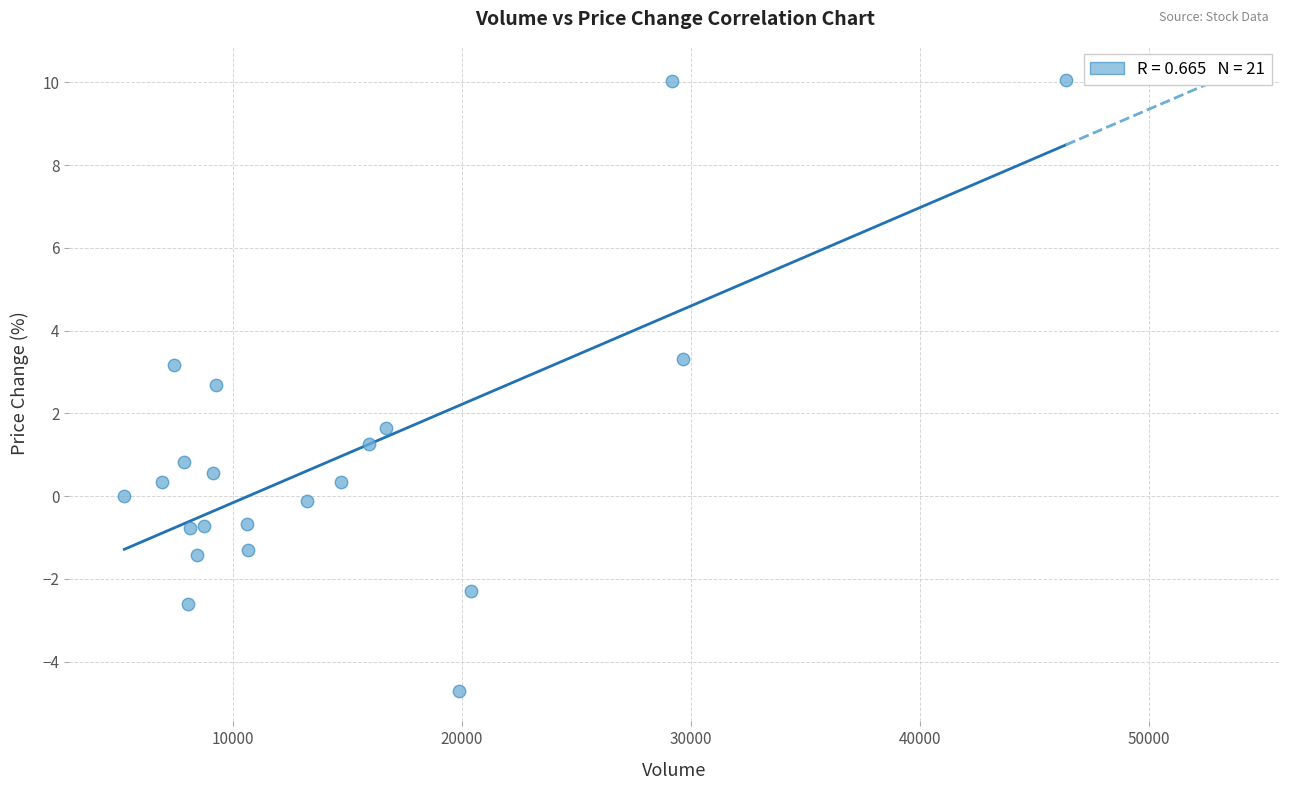

What Y value in the scatter plot is closest to 2?

1.6